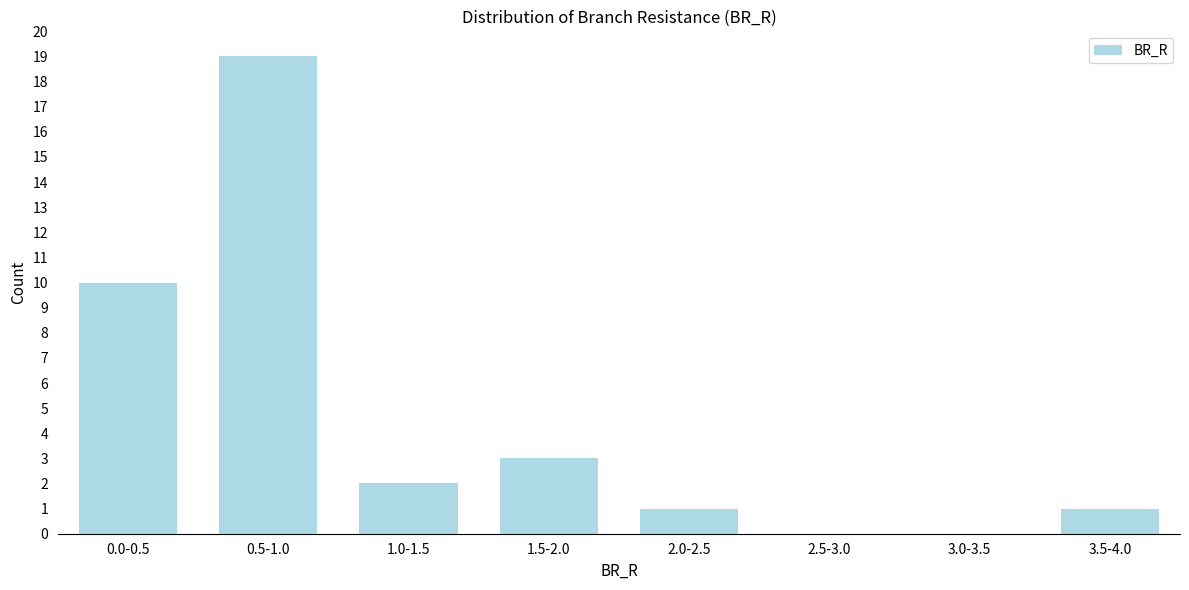

Reading left to right, extract all data points from this chart.

0.0-0.5=10	0.5-1.0=19	1.0-1.5=2	1.5-2.0=3	2.0-2.5=1	2.5-3.0=0	3.0-3.5=0	3.5-4.0=1